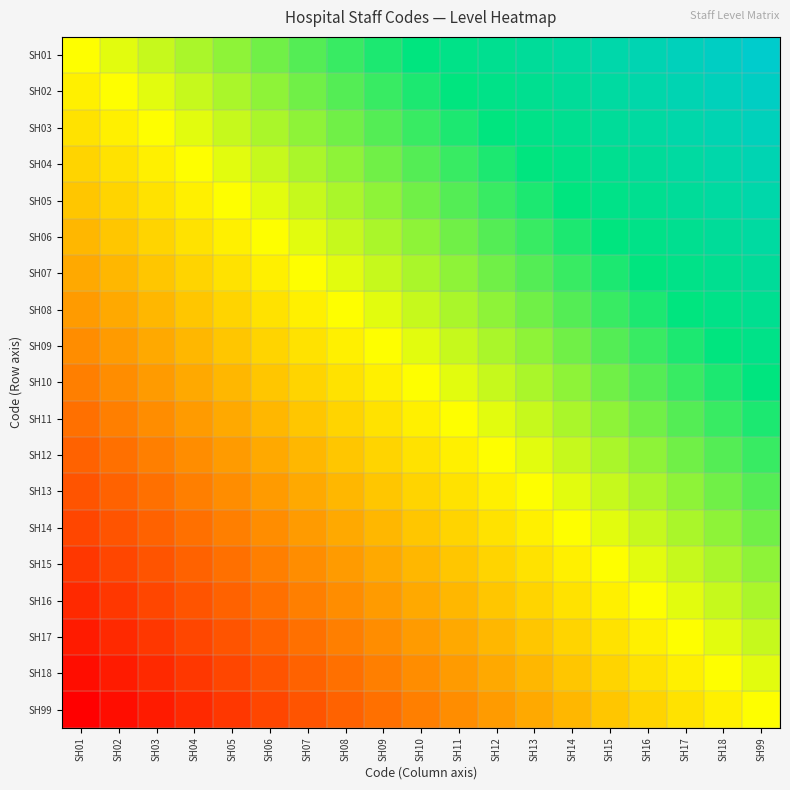

What is the difference between the highest and lowest values at SH06?

1.0